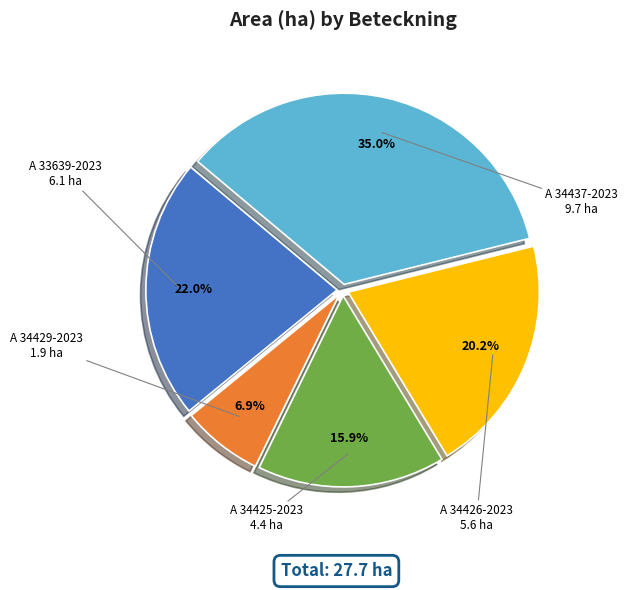

Does A 34425-2023 represent more than half of the total?

No